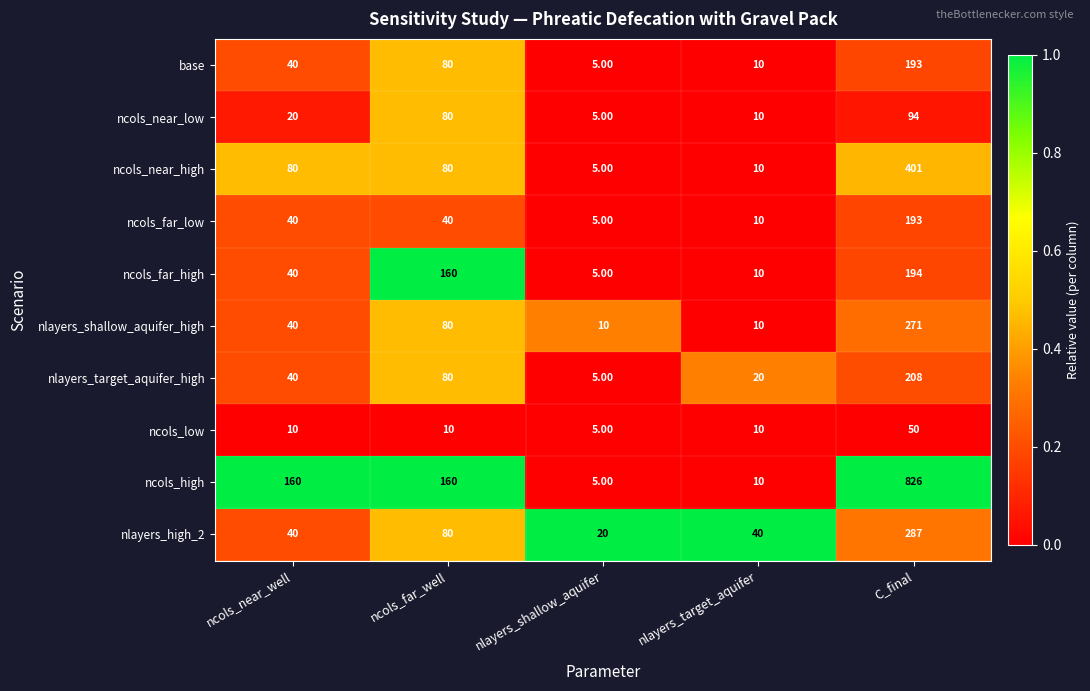

At which label is nlayers_shallow_aquifer_high closest to 140?

ncols_far_well